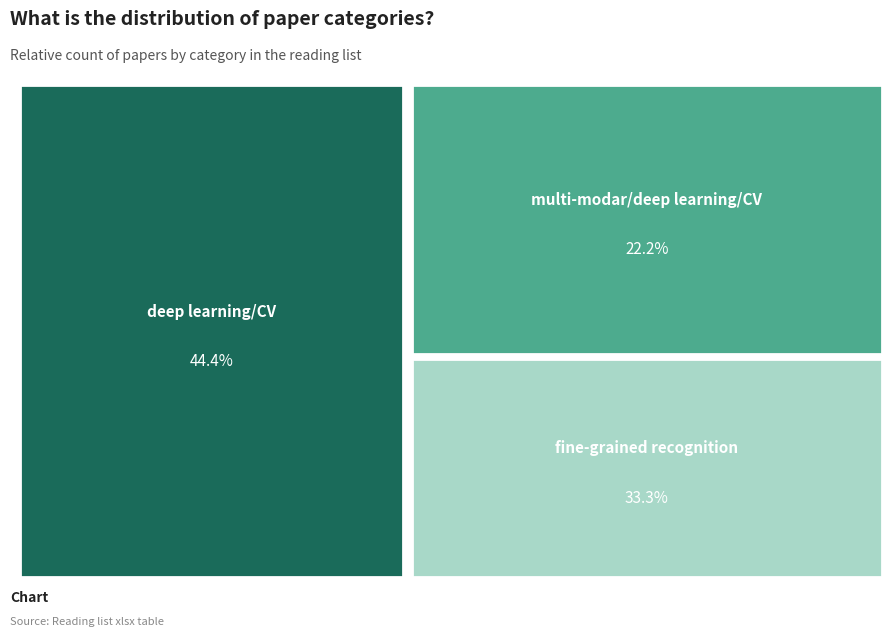

The fine-grained recognition slice represents 33% of the pie. True or false?

True